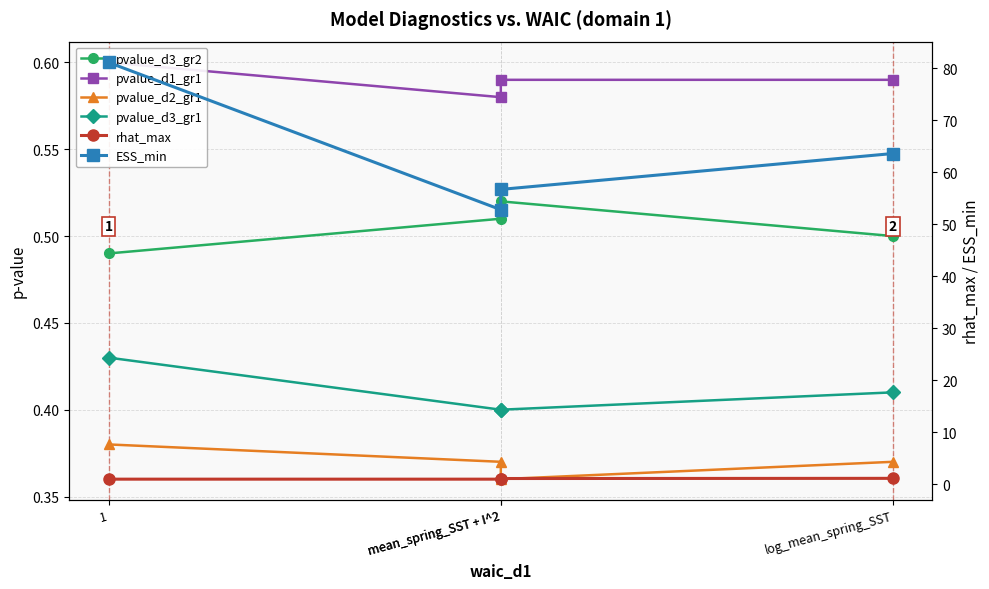

Reading left to right, list all the values displayed in this chart.

pvalue_d3_gr2: 0.5	0.5	0.5	0.5
pvalue_d1_gr1: 0.6	0.6	0.6	0.6
pvalue_d2_gr1: 0.4	0.4	0.4	0.4
pvalue_d3_gr1: 0.4	0.4	0.4	0.4
rhat_max: 1.0	1.0	1.1	1.2
ESS_min: 81.1	52.8	56.7	63.6